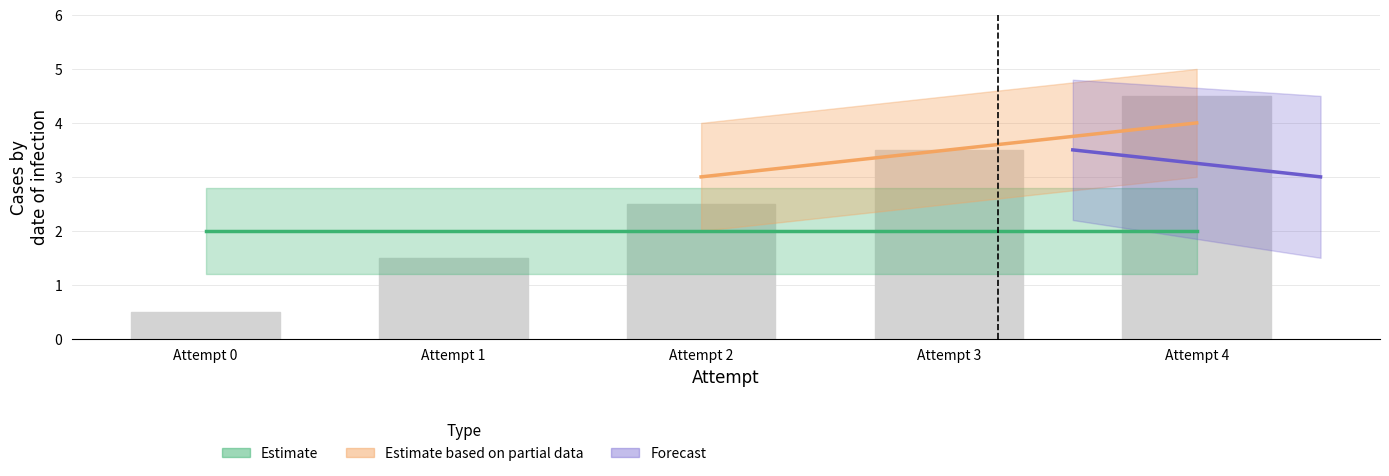

Between Attempt 1 and Attempt 0, which is larger?

Attempt 1